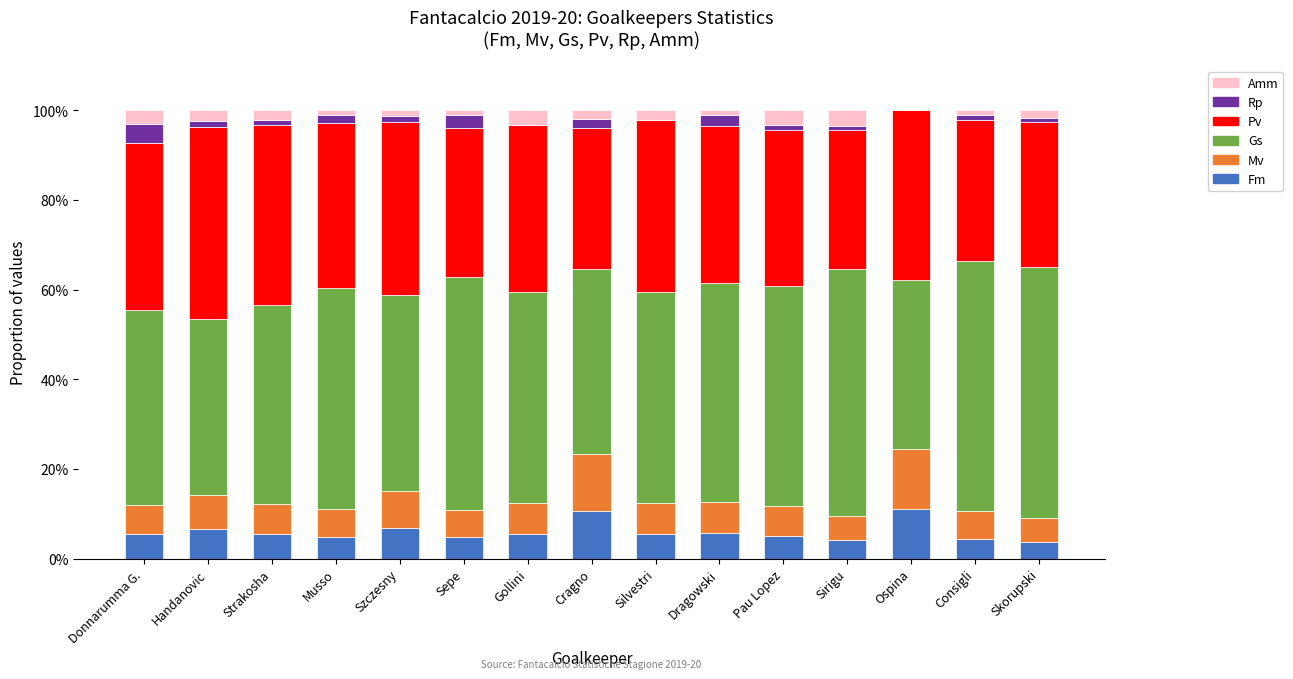

What is the highest value of the Fm series?

11.1